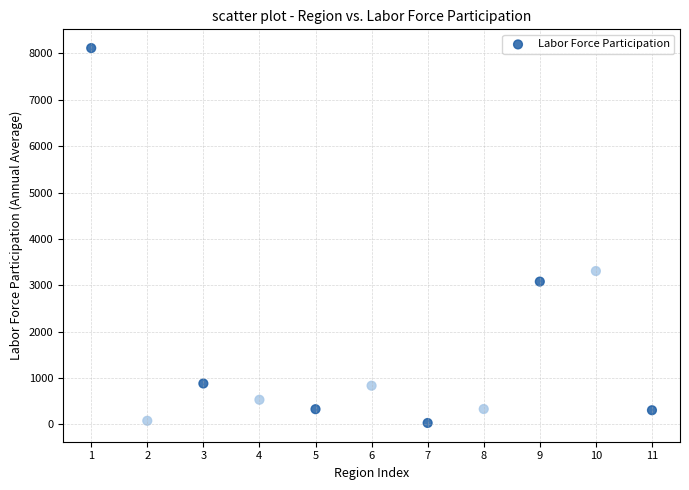

What is the average X value?

6.0